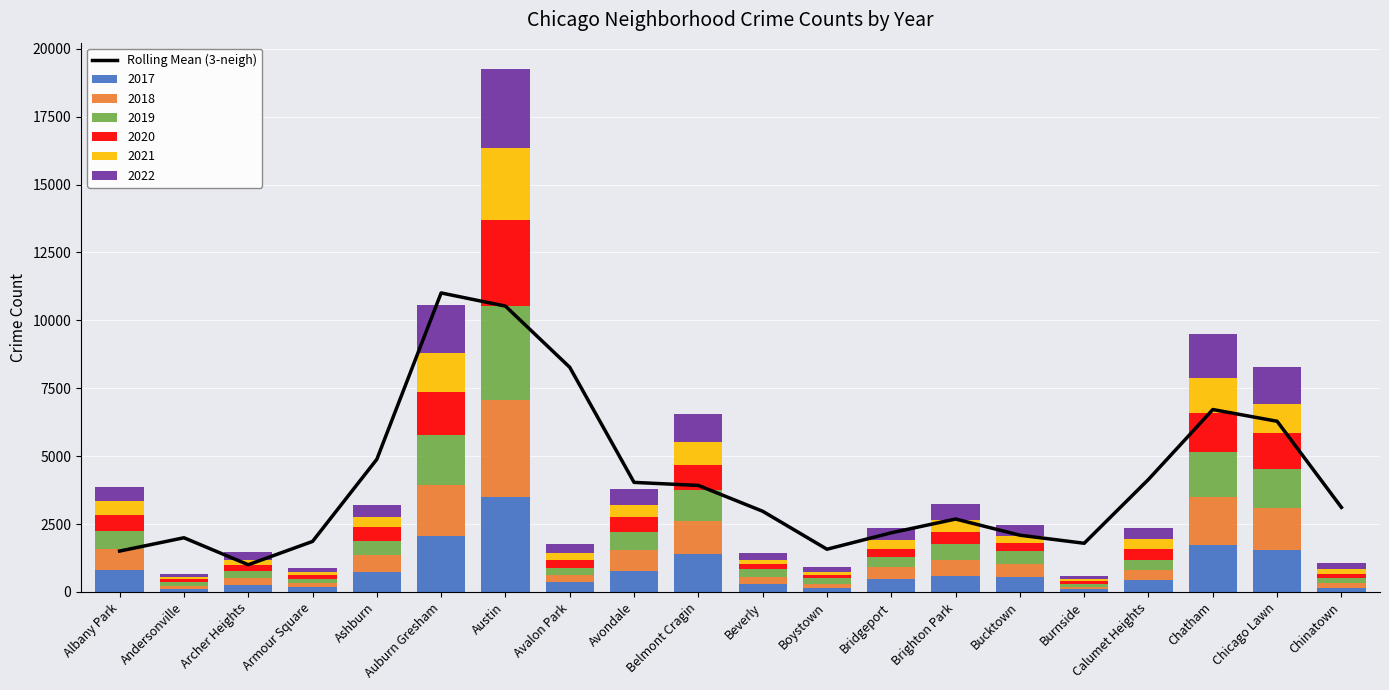

Is it true that the value at Beverly is 2971.3?

True